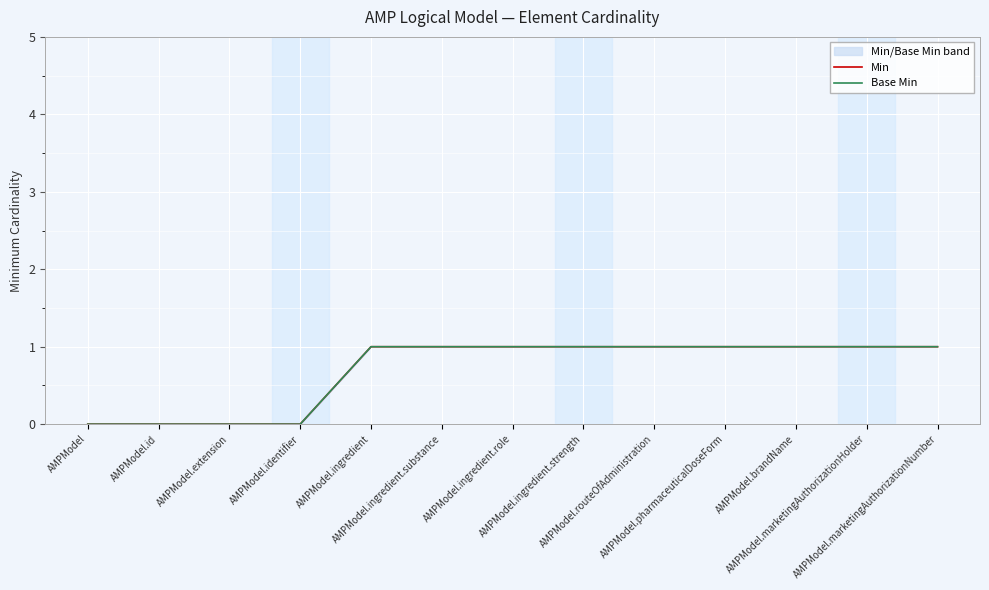

How many lines are shown in the chart?

2